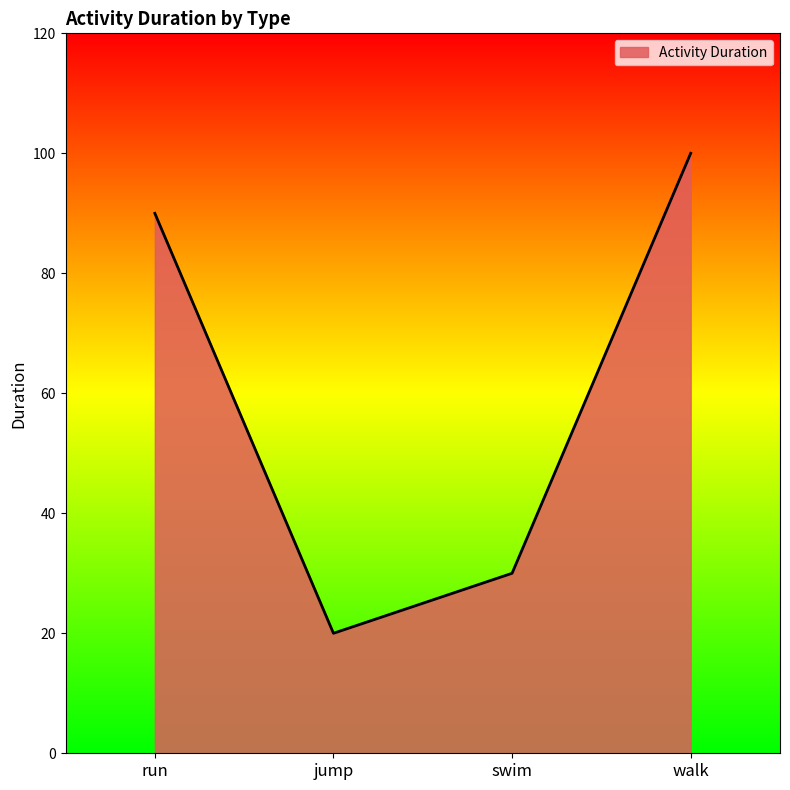

The value at run is 90. True or false?

True